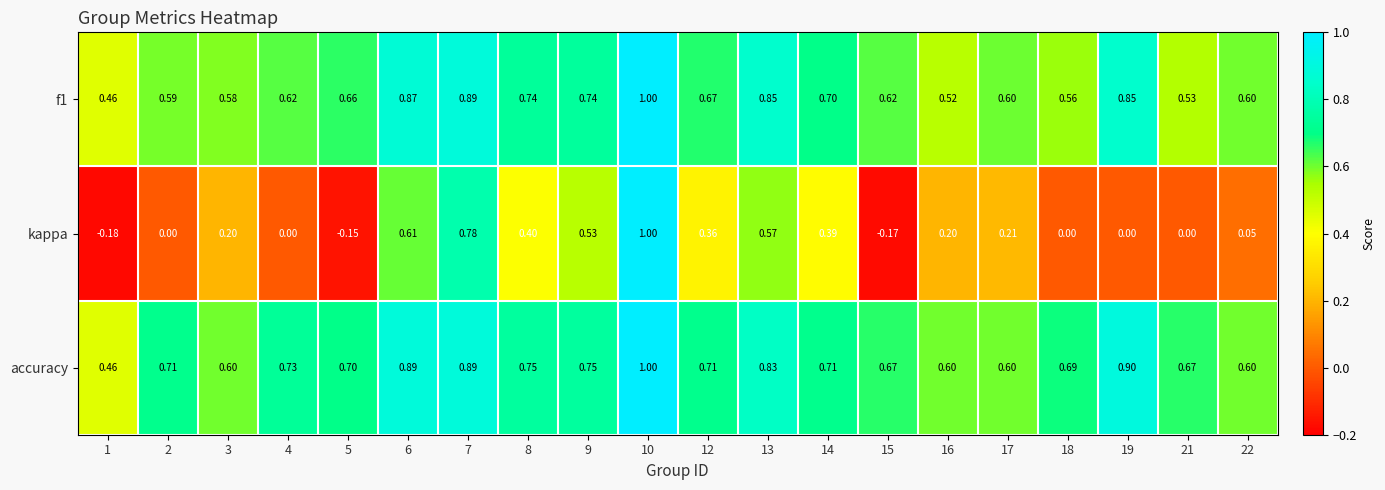

Between 2 and 22, which series saw the biggest shift?

accuracy